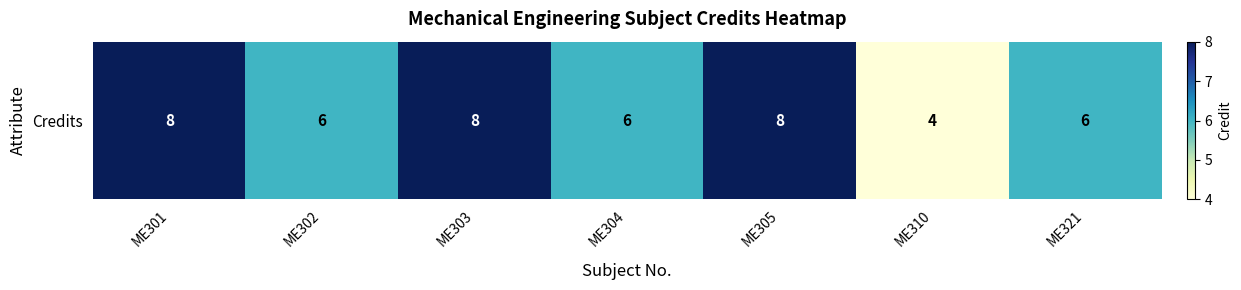

Reading left to right, extract all data points from this chart.

ME301=8	ME302=6	ME303=8	ME304=6	ME305=8	ME310=4	ME321=6